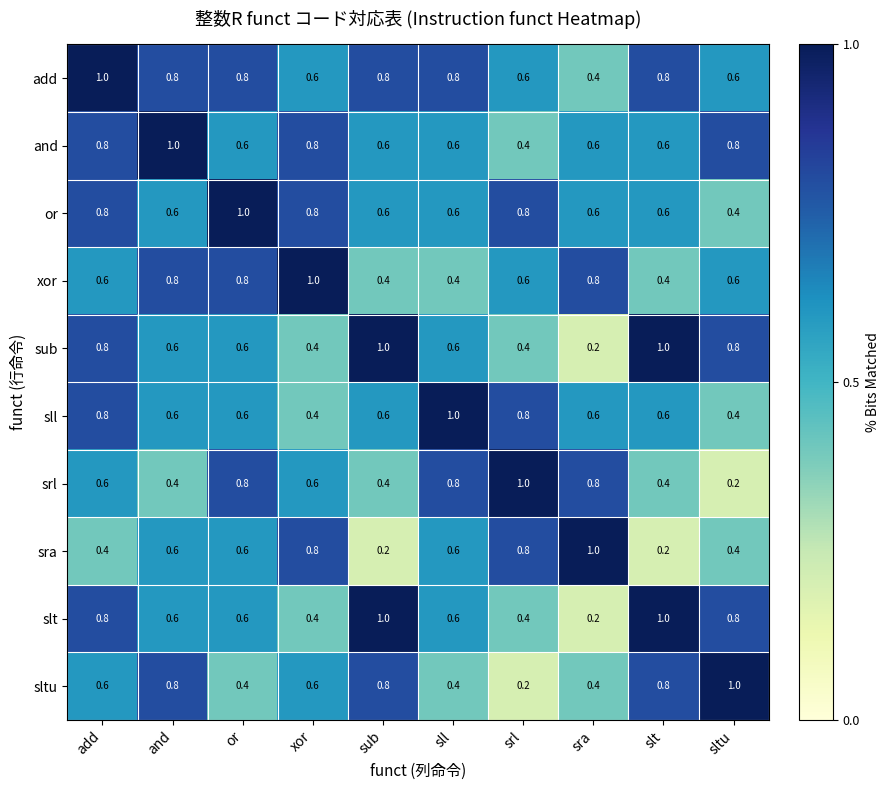

What is the sum of all sub values?

6.4